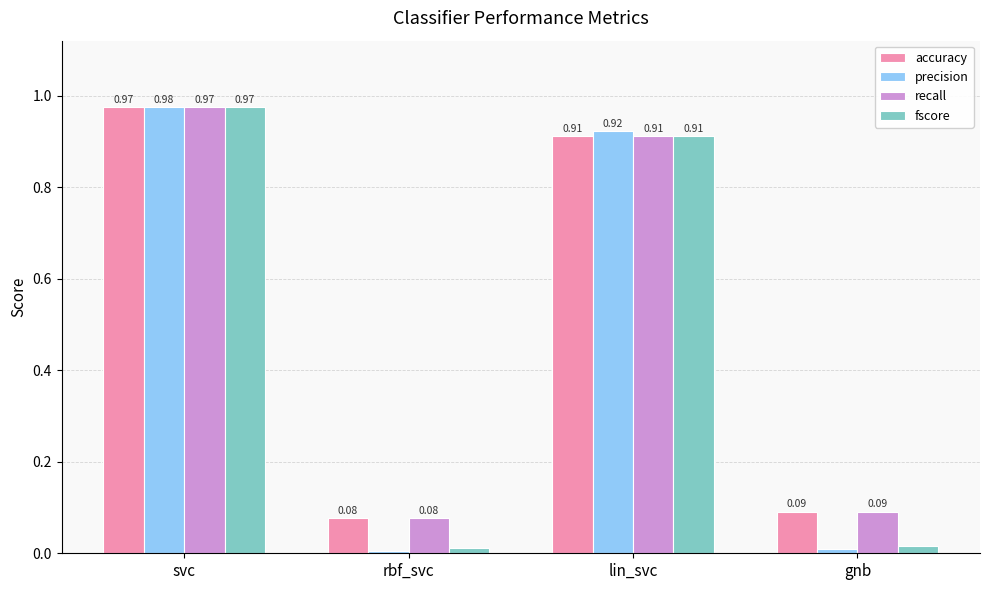

Which series has the widest spread of values?

precision